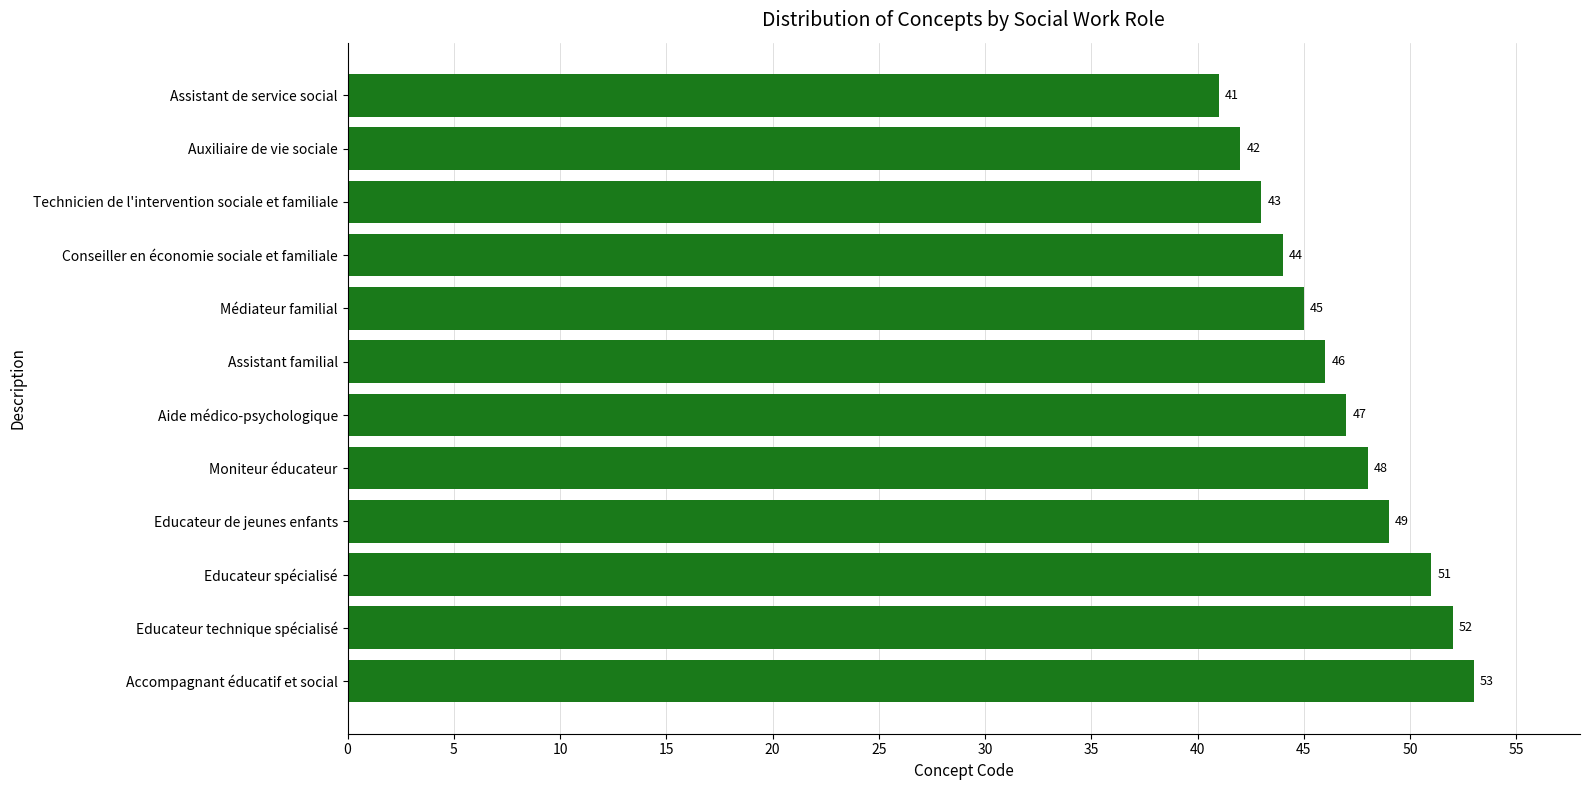

What is the sum of the values at Médiateur familial and Accompagnant éducatif et social?

98